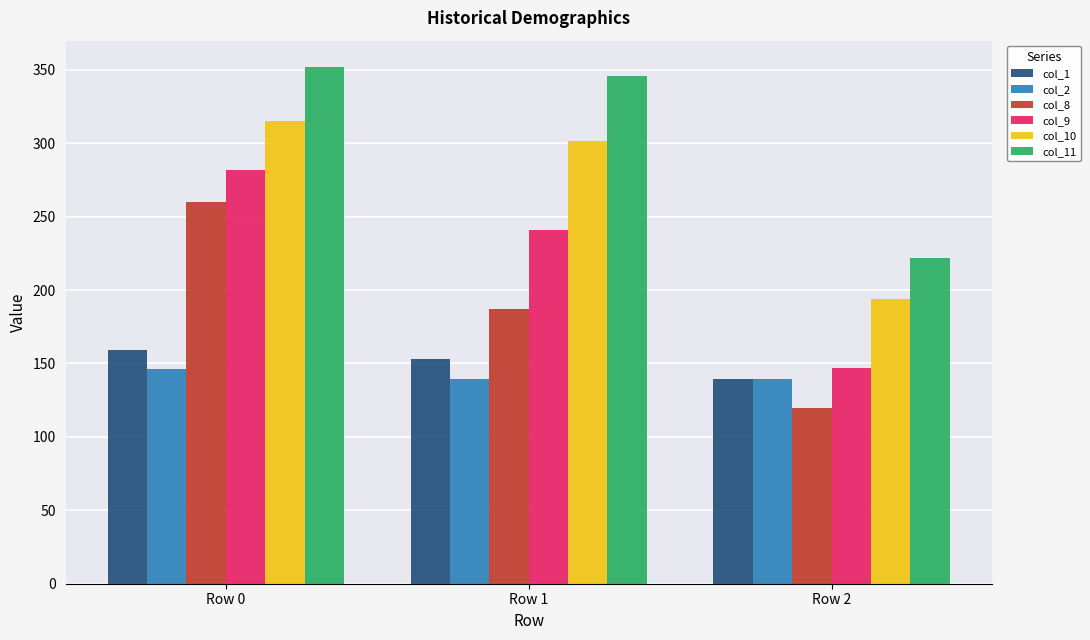

Is it true that col_10 equals 314.8 at Row 0?

True